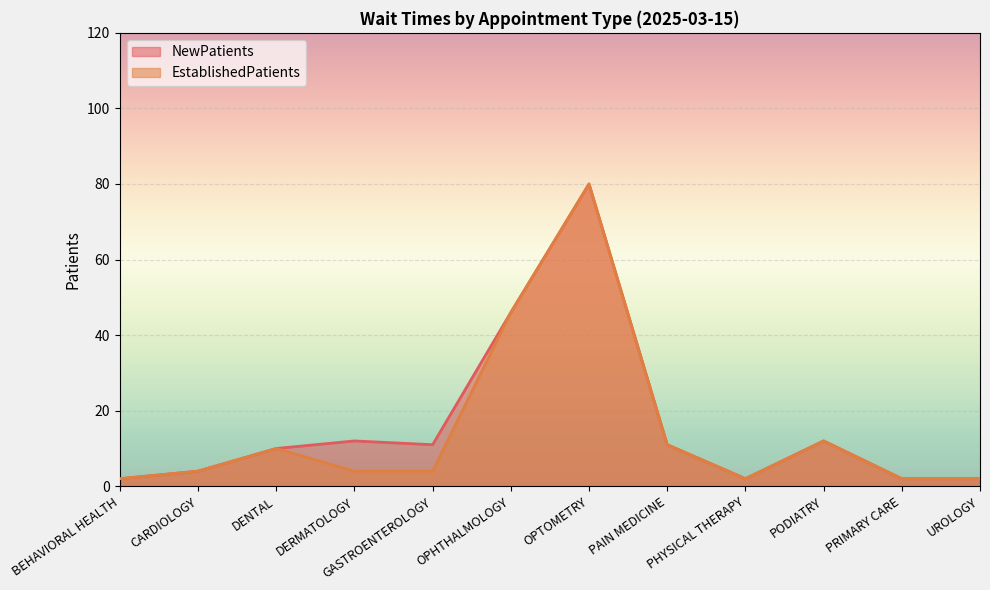

True or false: EstablishedPatients and NewPatients intersect in this chart.

False